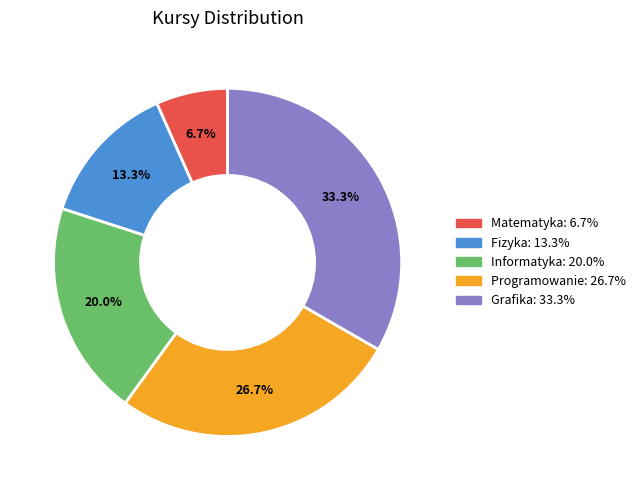

Is there any slice that represents more than half of the pie?

No